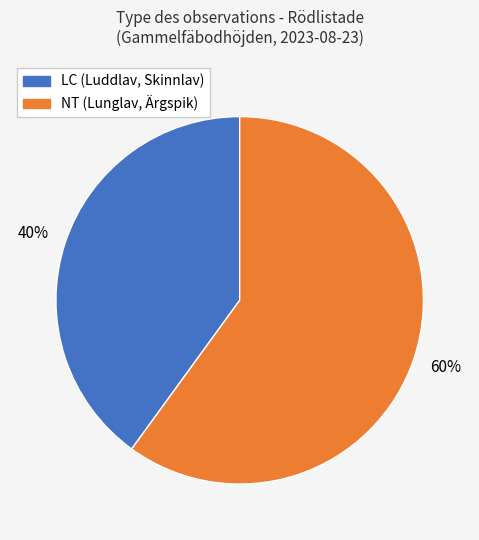

The LC (Luddlav, Skinnlav) slice represents 51% of the pie. True or false?

False